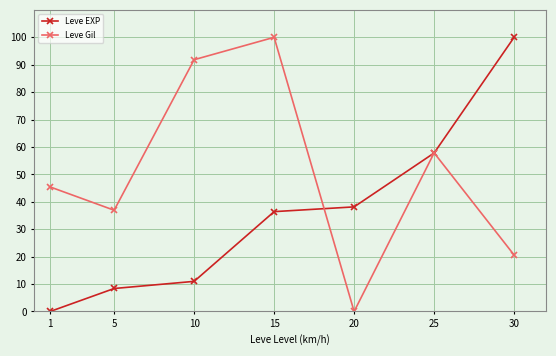

What is the sum of the Leve EXP values at 25 and 30?

157.8